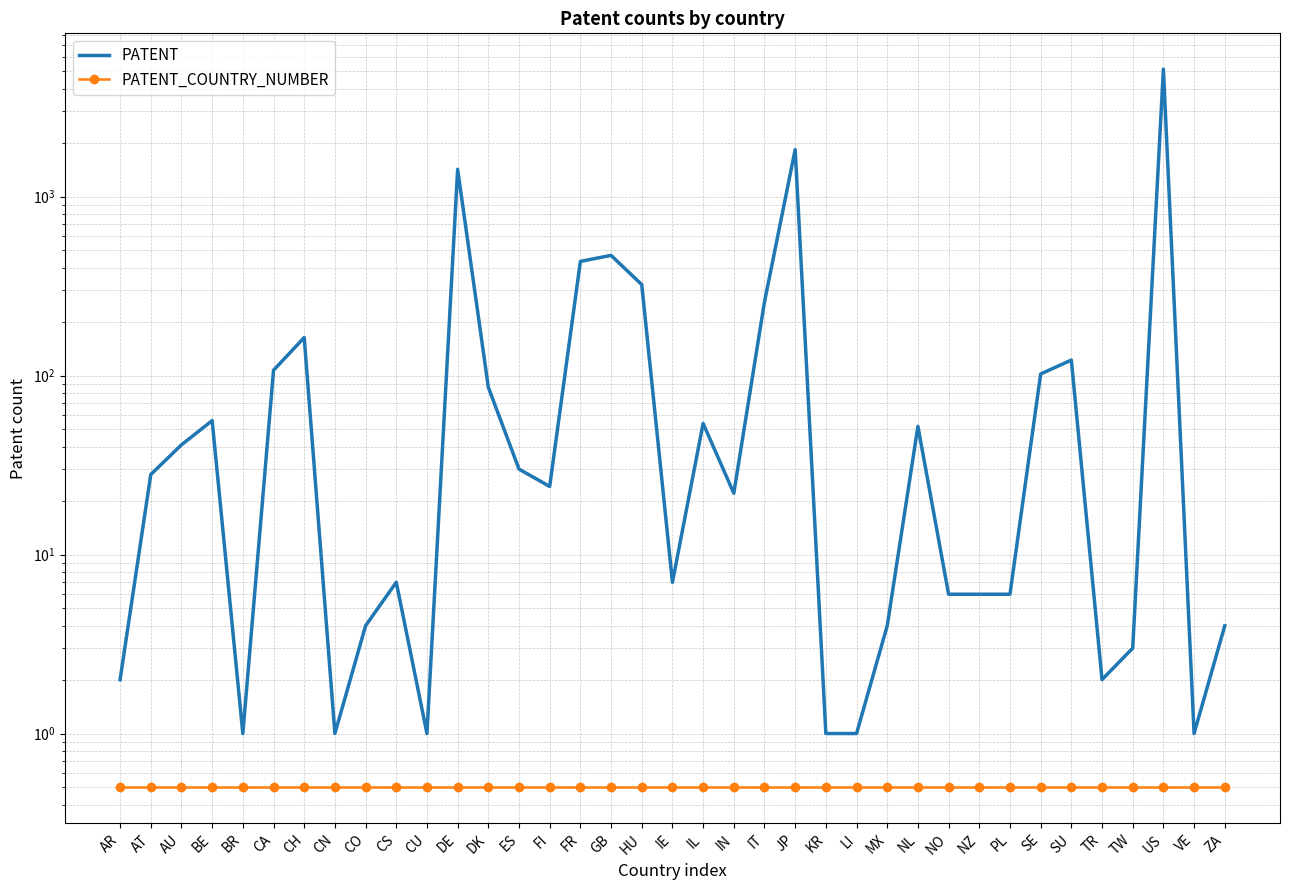

What is the difference between the highest and lowest values at TR?

1.5